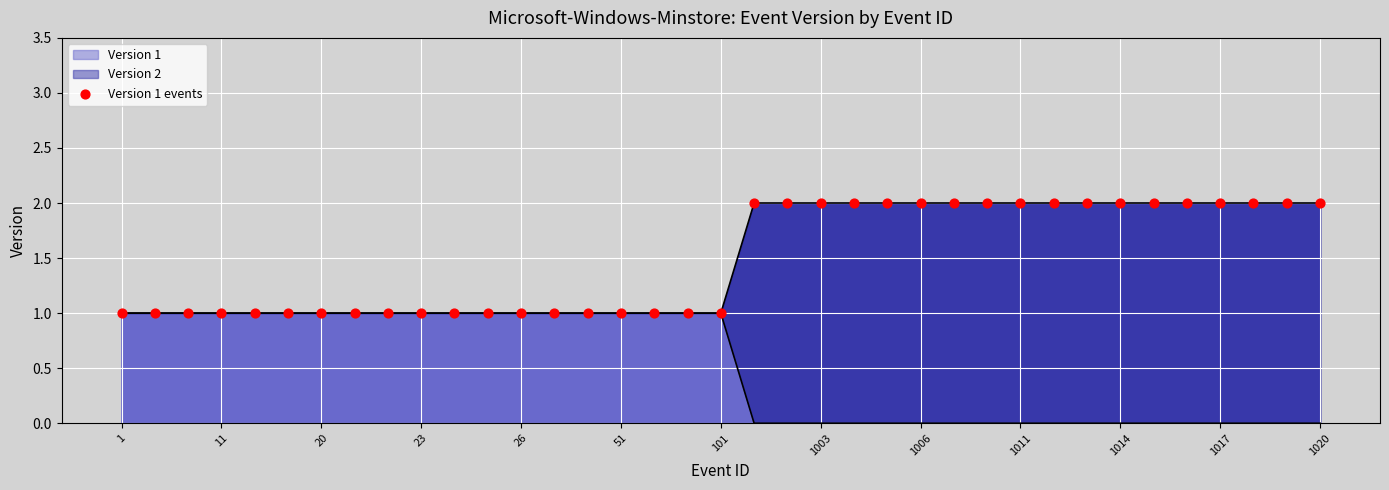

Which series reaches the maximum Y coordinate?

Version 2